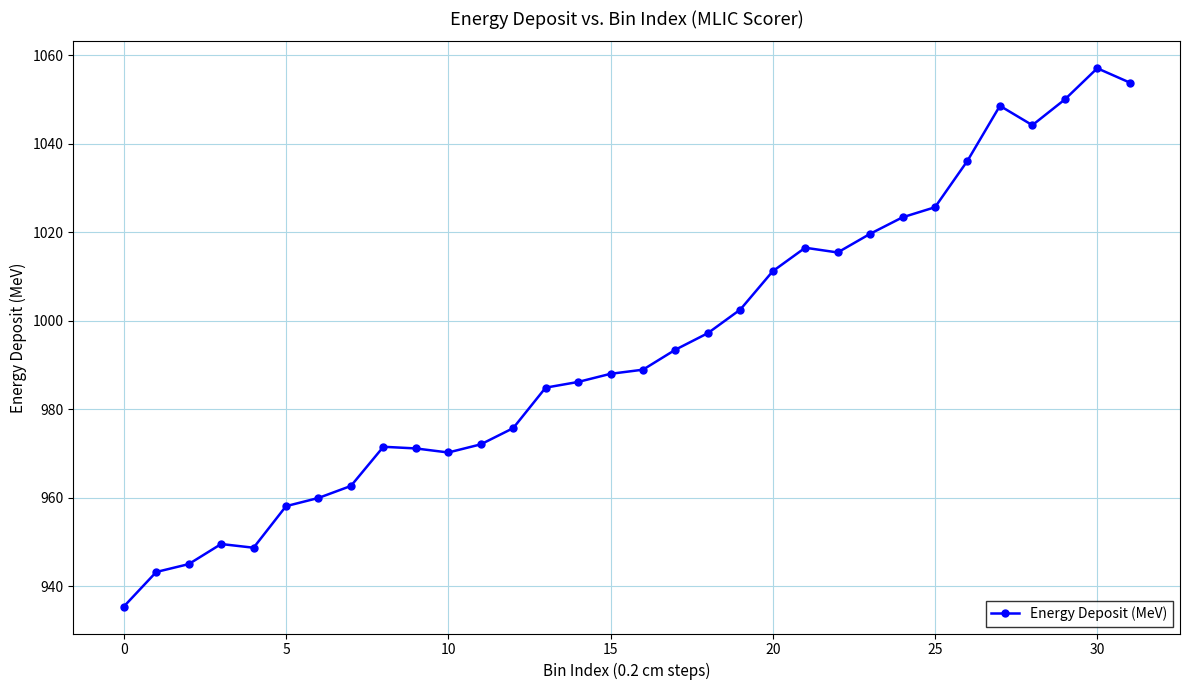

What is the value of the 21st point from the left?

1011.2